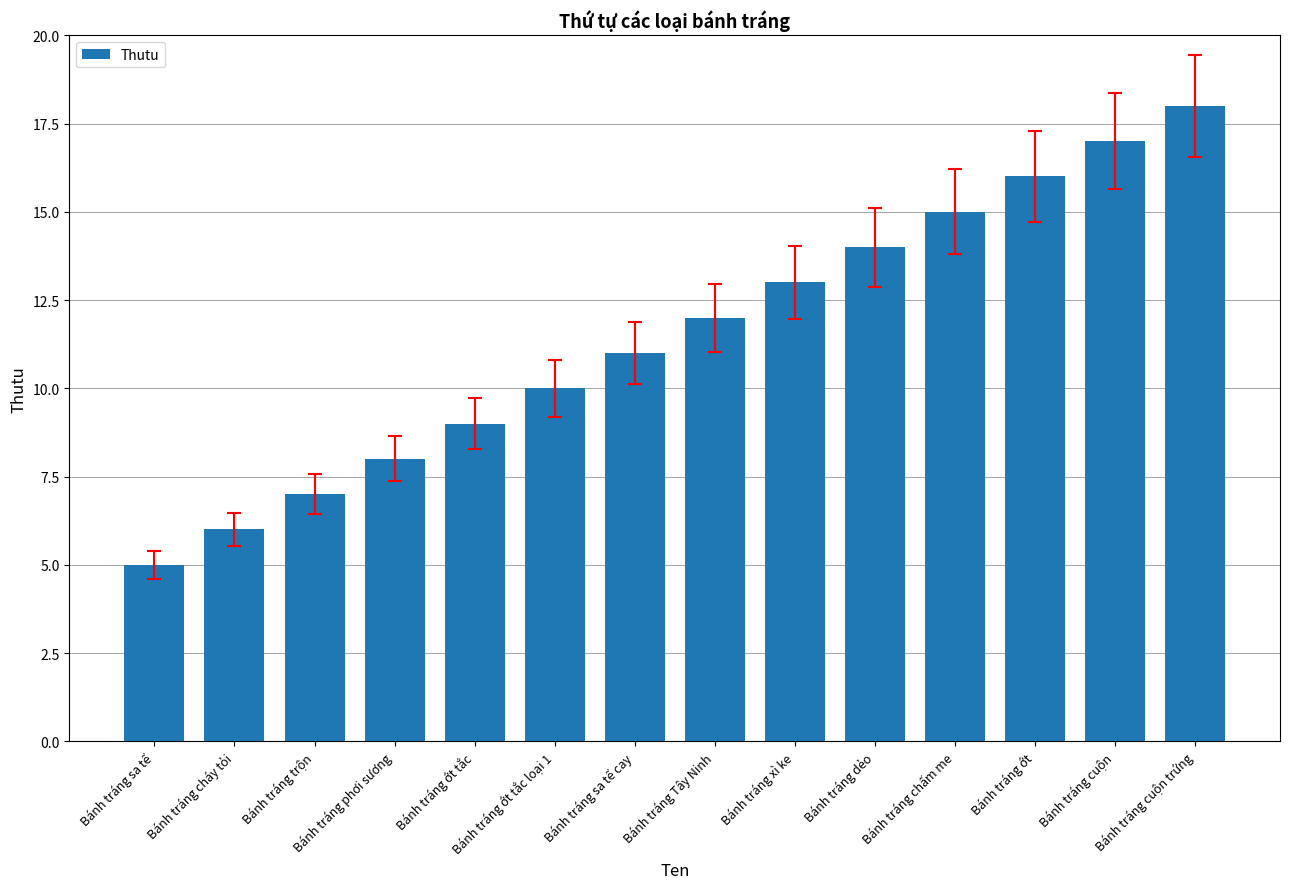

List the labels in order of value, smallest first.

Bánh tráng sa tế, Bánh tráng cháy tỏi, Bánh tráng trộn, Bánh tráng phơi sương, Bánh tráng ớt tắc, Bánh tráng ớt tắc loại 1, Bánh tráng sa tế cay, Bánh tráng Tây Ninh, Bánh tráng xì ke, Bánh tráng dẻo, Bánh tráng chấm me, Bánh tráng ớt, Bánh tráng cuộn, Bánh tráng cuộn trứng